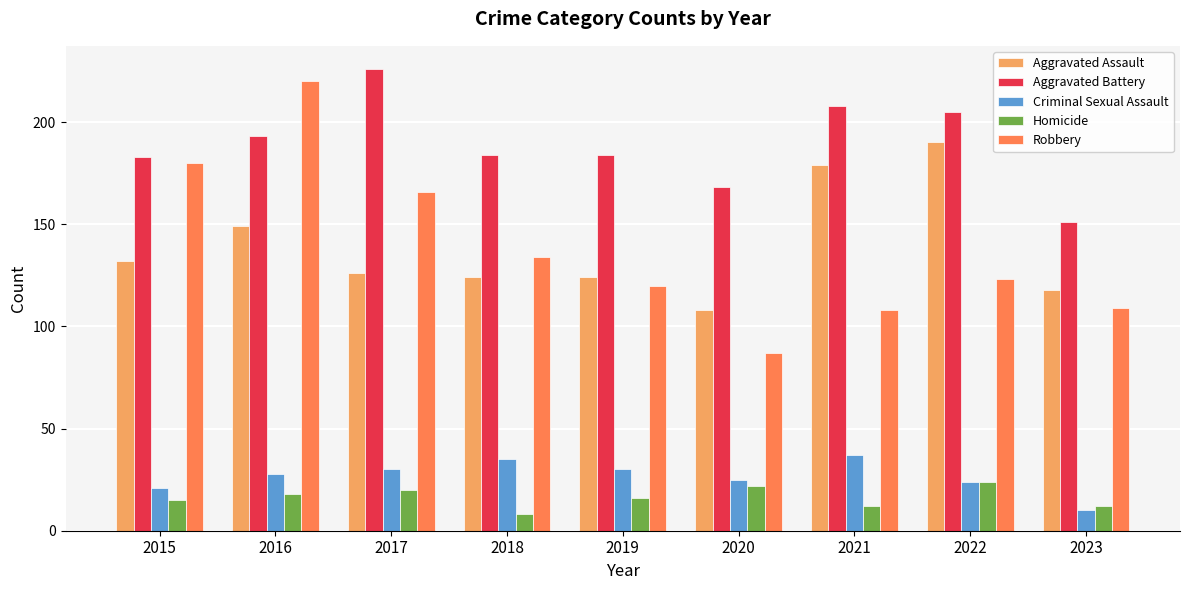

What is the value of the Homicide bar at the 3rd from the left?

20